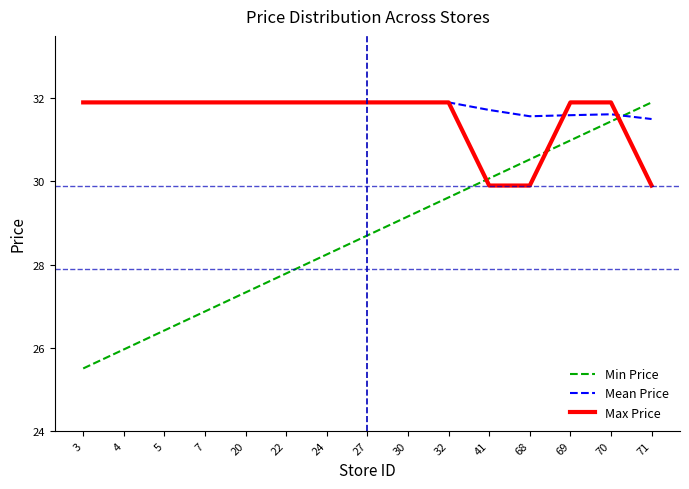

How many lines are shown in the chart?

3